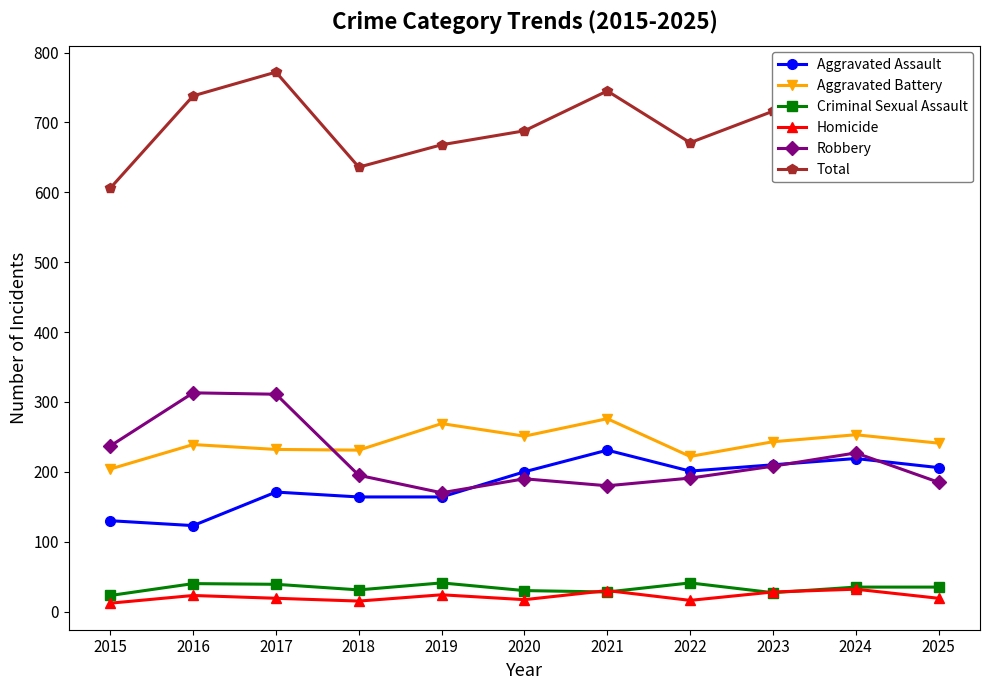

How many data points in Criminal Sexual Assault are less than 35?

5